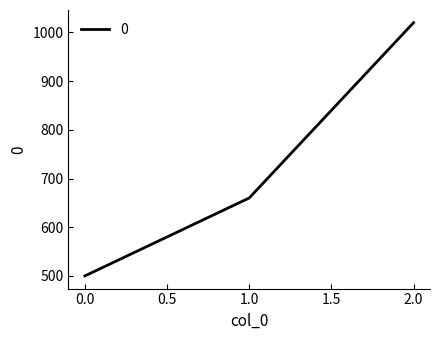

What is the difference between the maximum and second lowest values?

360